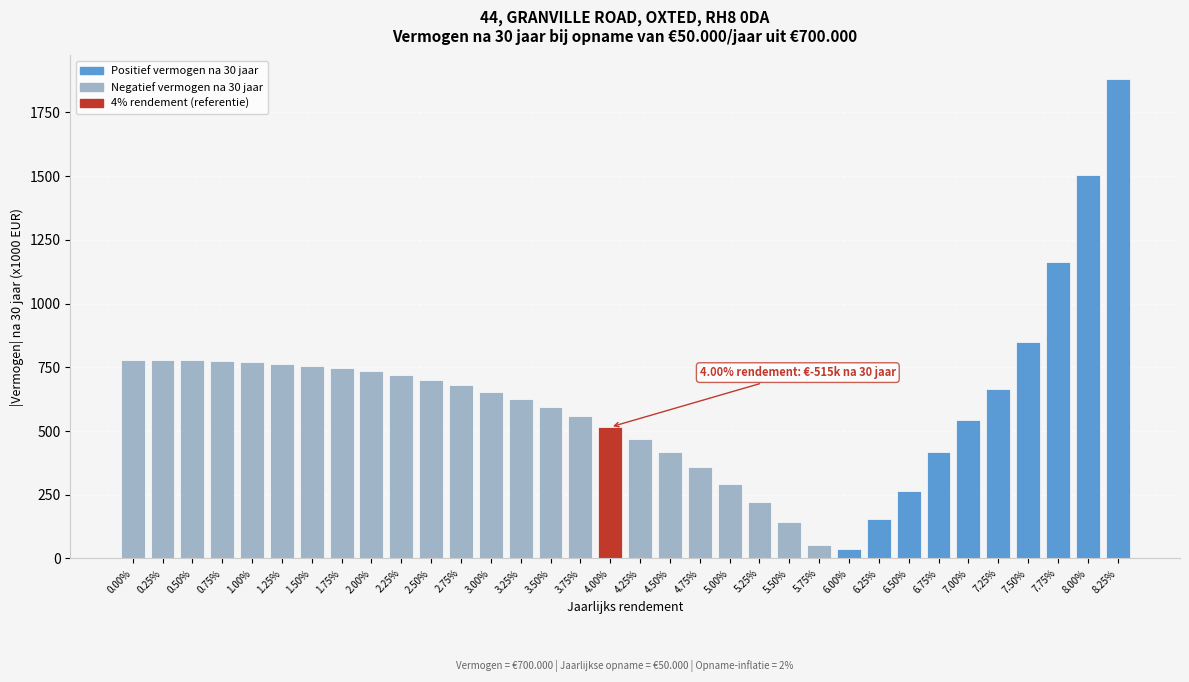

What is the change in value from 2.75% to 6.25%?

-523.0